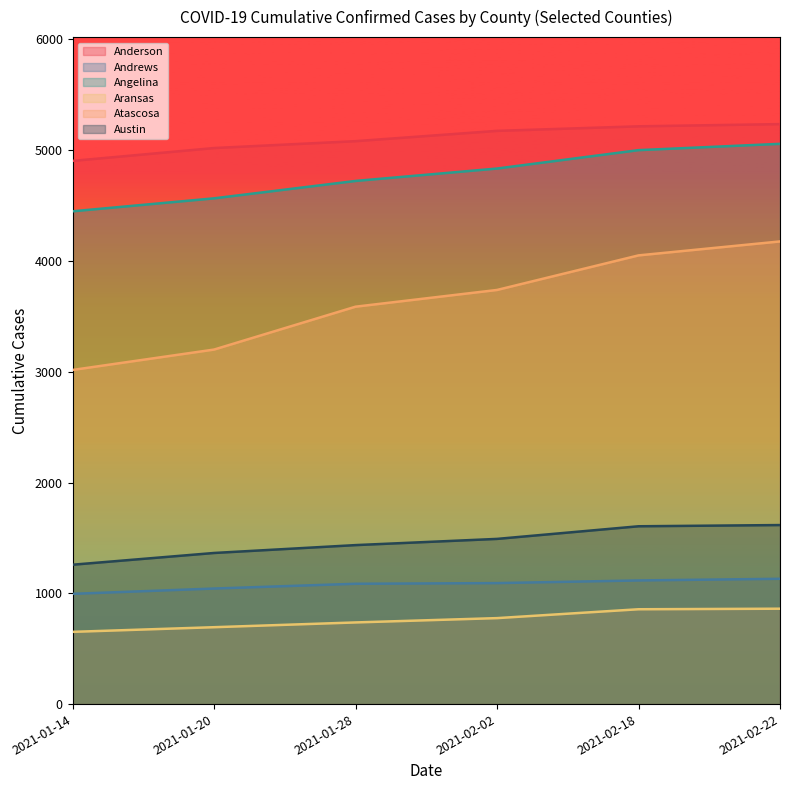

What is the average value of the Andrews series?

1077